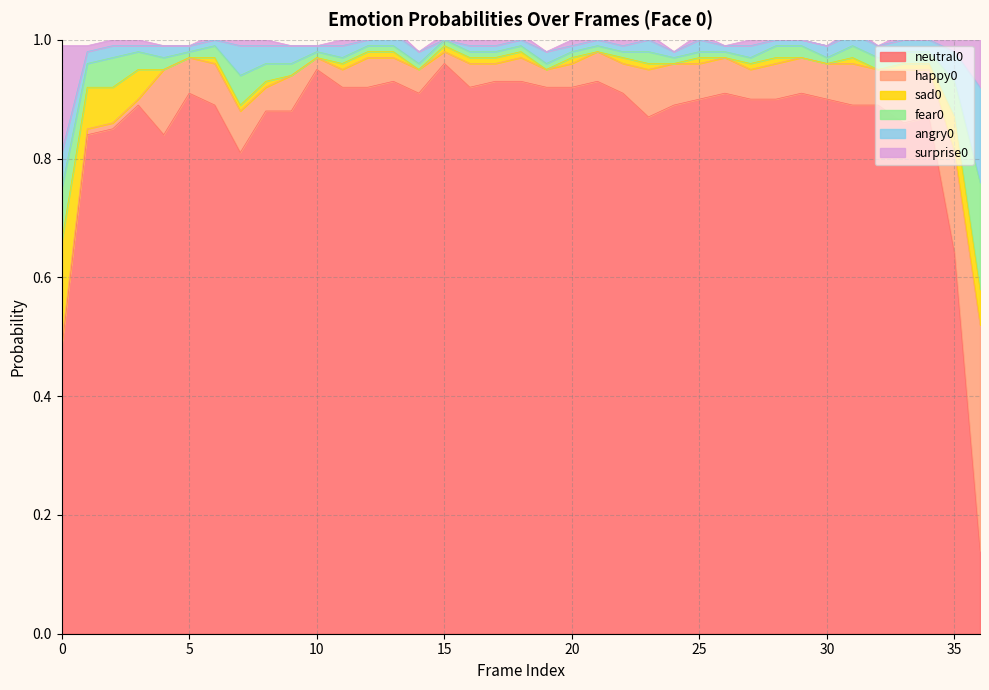

What is the sum of all neutral0 values?

31.8